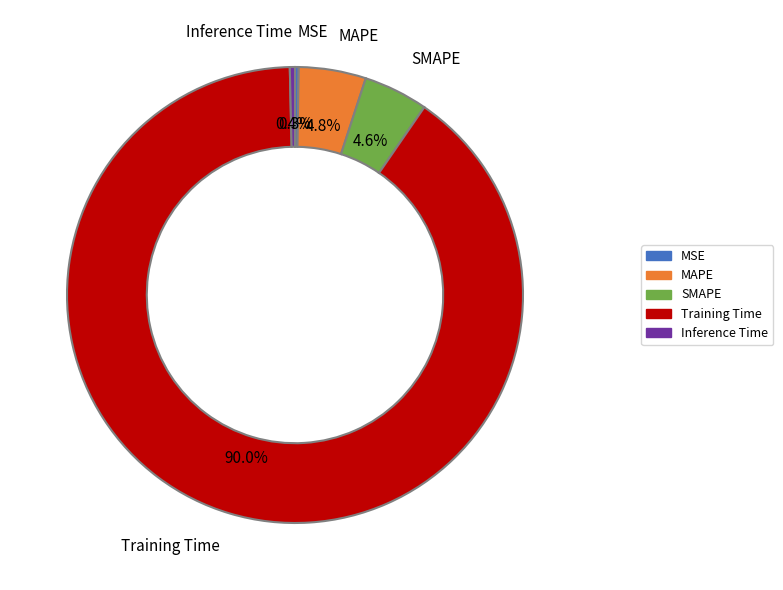

Combined, do Inference Time and MAPE account for over 50%?

No